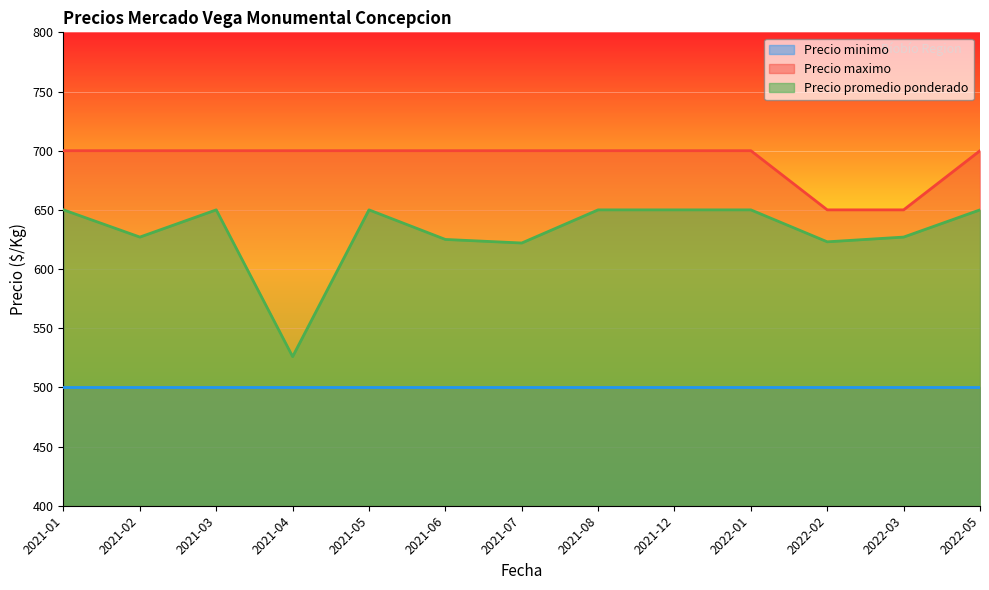

What is the total value across all series at 2021-07?

1822